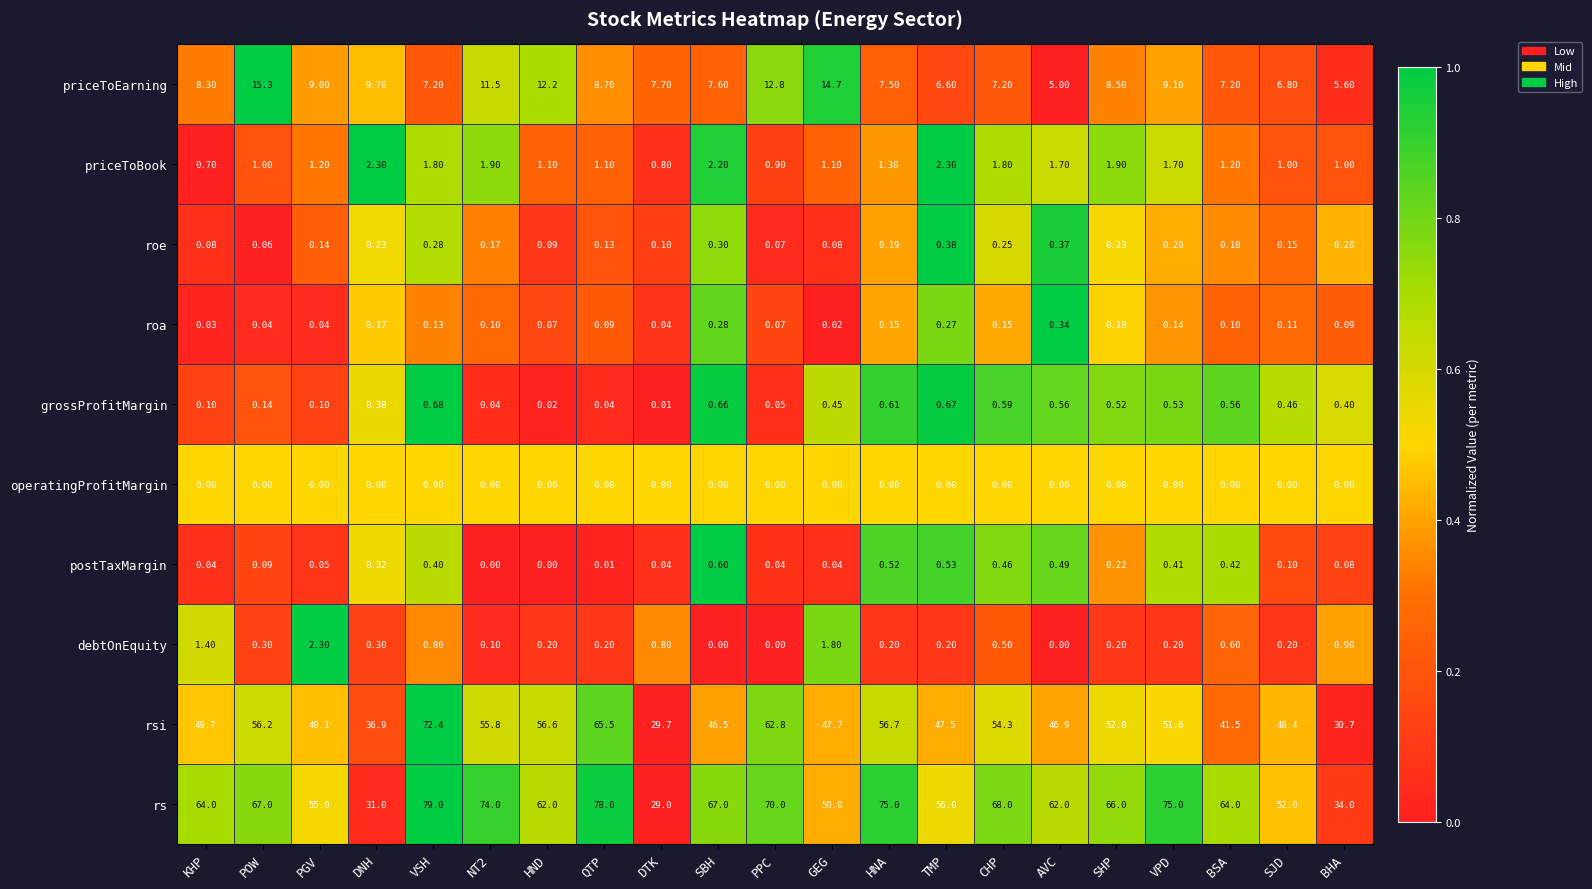

Rank the series at KHP from highest to lowest value.

rs, rsi, priceToEarning, debtOnEquity, priceToBook, grossProfitMargin, roe, postTaxMargin, roa, operatingProfitMargin